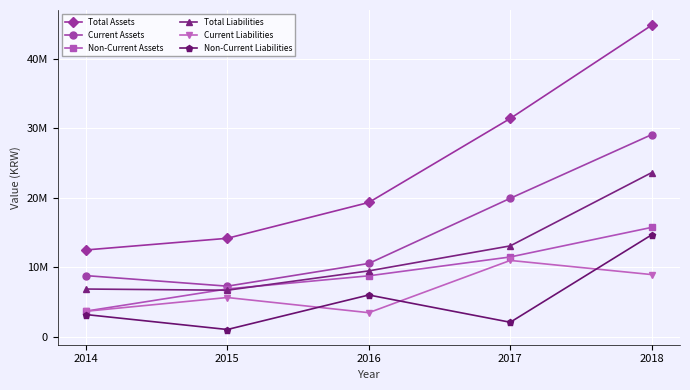

What is the difference between the maximum and second lowest values in the Current Liabilities series?

7313611